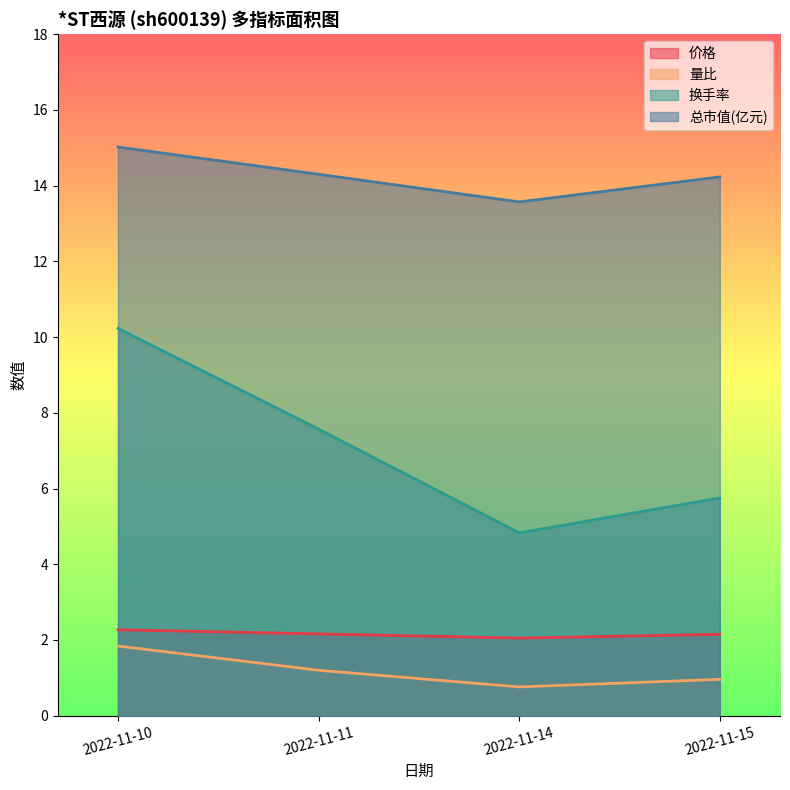

True or false: 总市值(亿元) has a value of 25.0 at 2022-11-10.

False